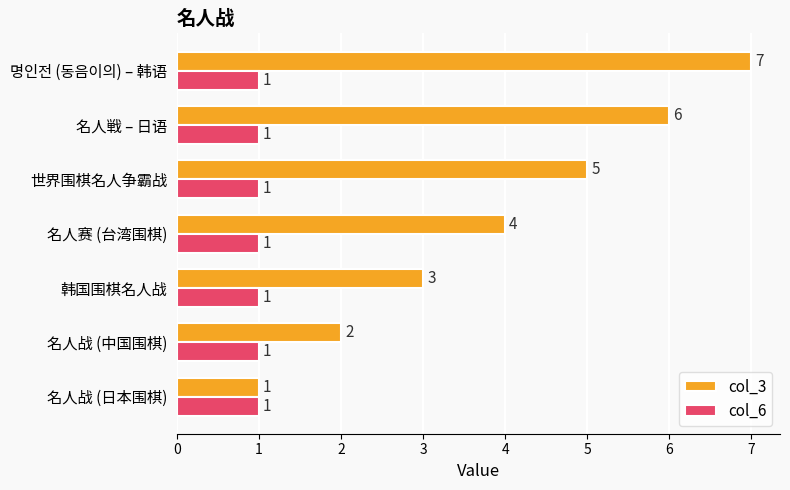

At which label does col_3 reach its peak?

명인전 (동음이의) – 韩语